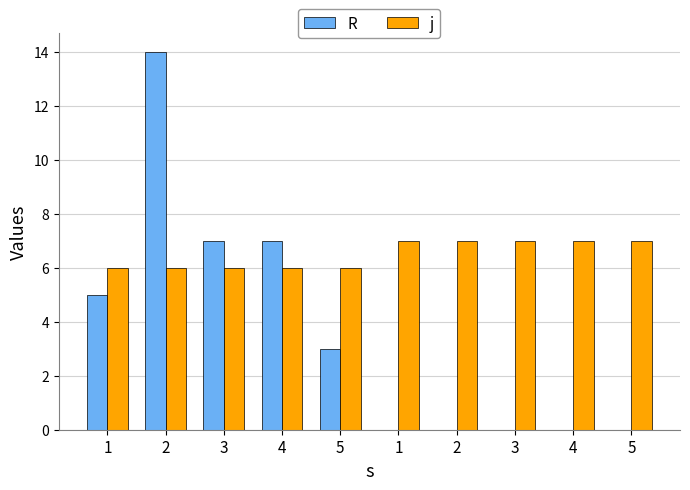

Which series changed the most between 2 and 3?

R